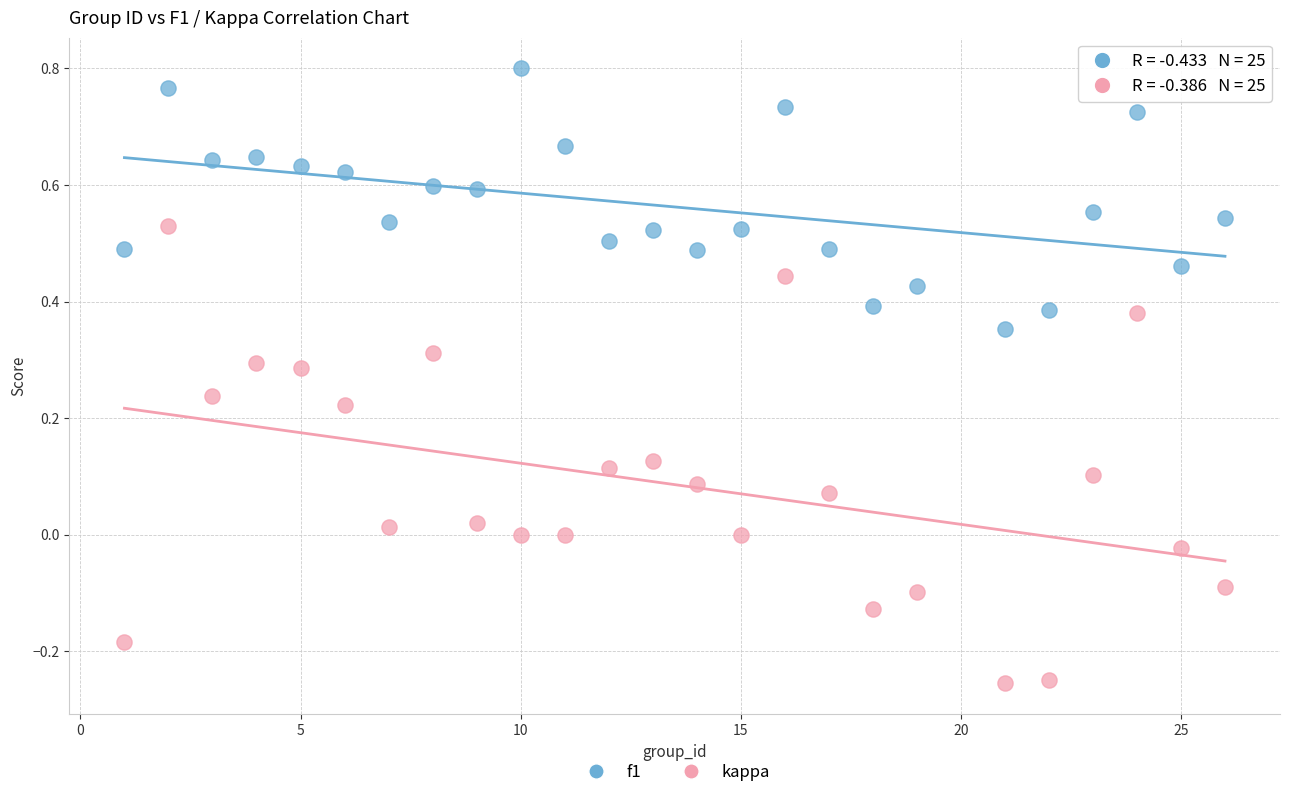

Which series reaches the maximum Y coordinate?

f1